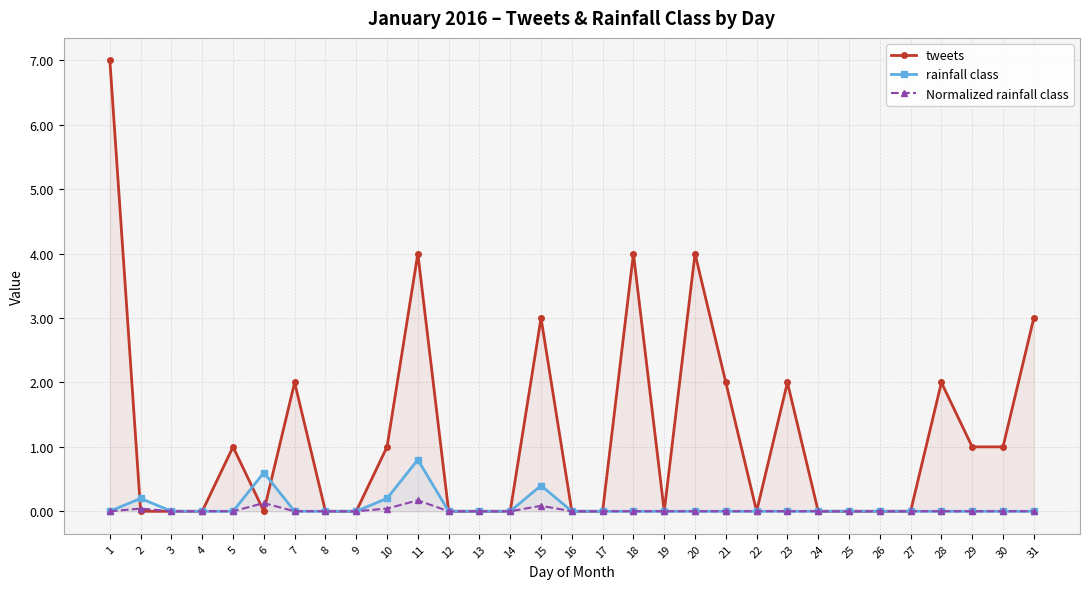

At 8, list the series in order from largest to smallest.

tweets, rainfall class, Normalized rainfall class